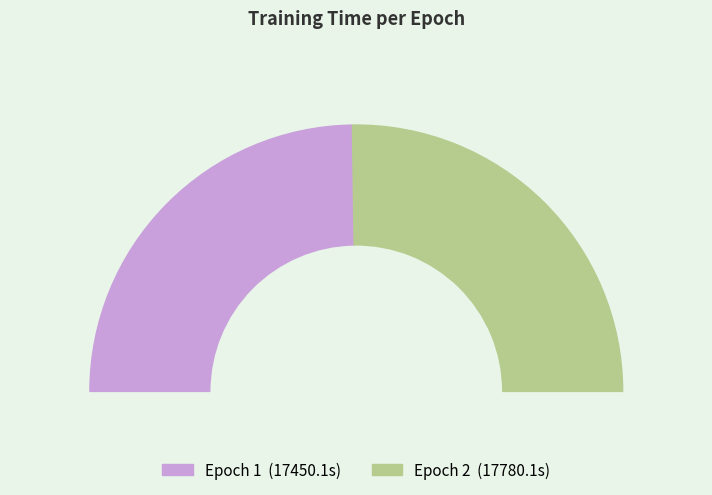

To the nearest percent, what percentage of the pie is 2?

50%